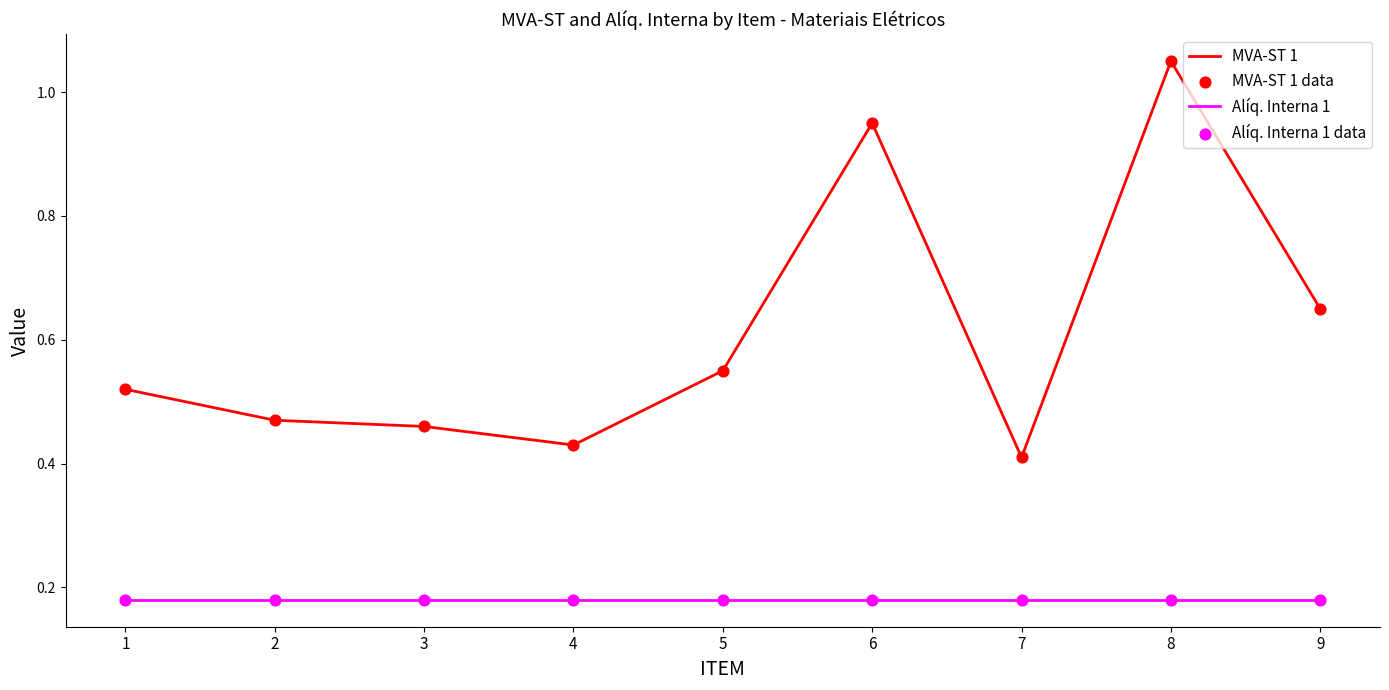

True or false: Alíq. Interna 1 and MVA-ST 1 cross at least once.

False